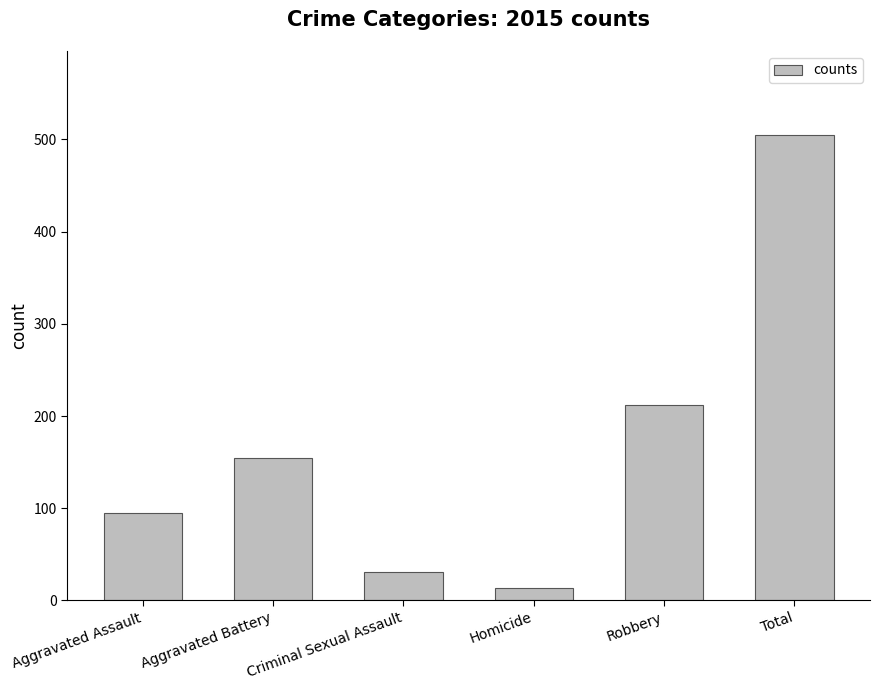

True or false: the data shows 265 at Aggravated Battery.

False